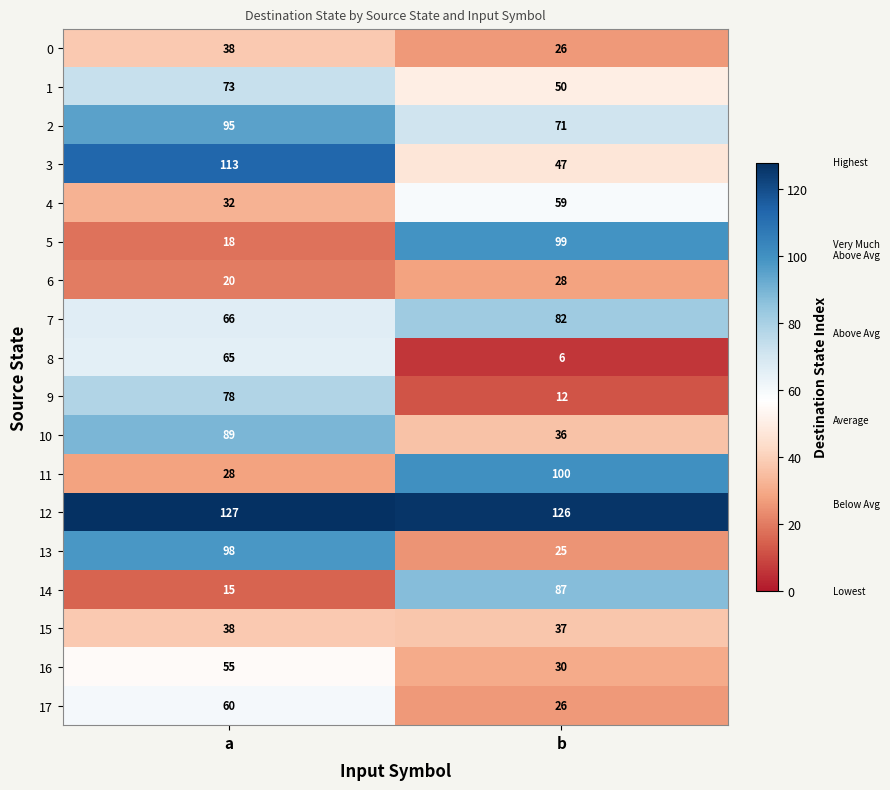

Count the number of data series in this chart.

18